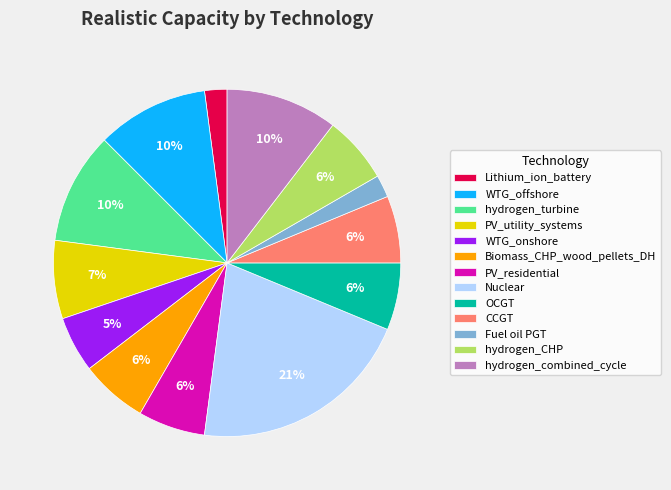

To the nearest percent, what is the combined percentage of OCGT and Lithium_ion_battery?

8%